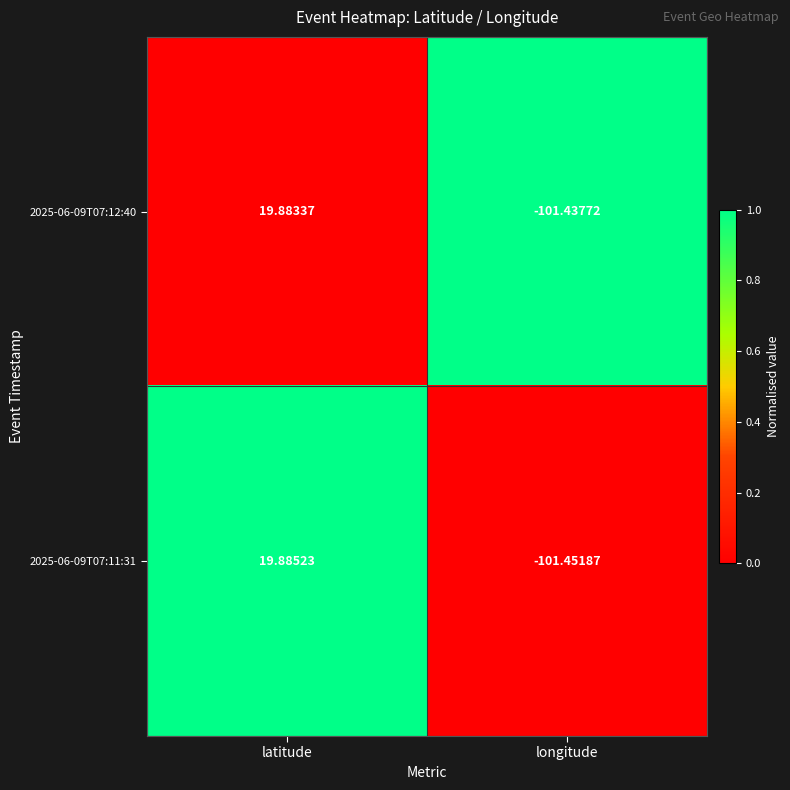

Rank the series at longitude from highest to lowest value.

2025-06-09T07:12:40, 2025-06-09T07:11:31